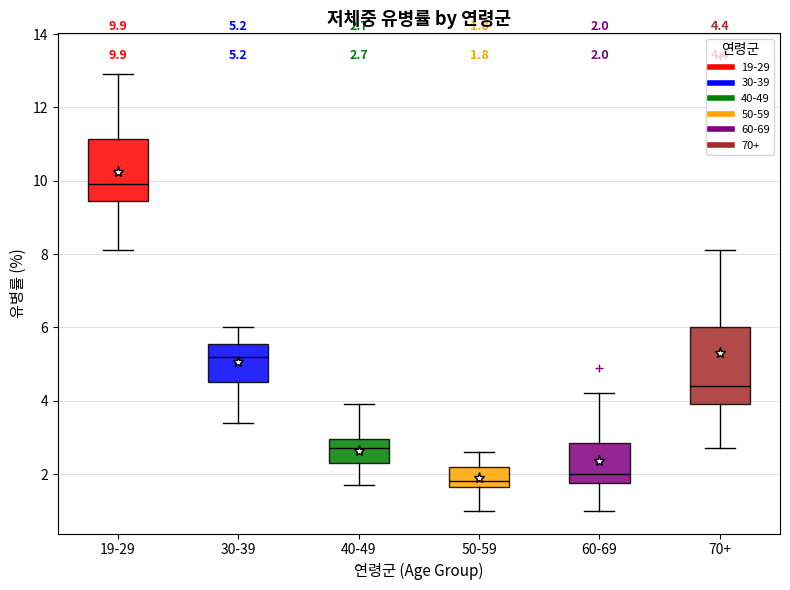

Which box is the tallest, from its lower edge to its upper edge?

70+